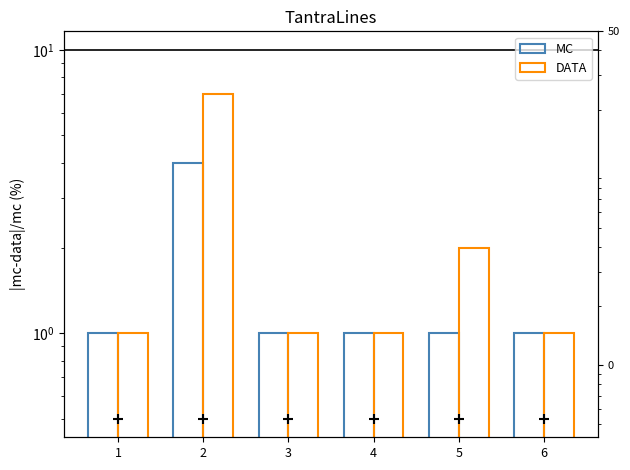

At which category is the sum across all series the highest?

2